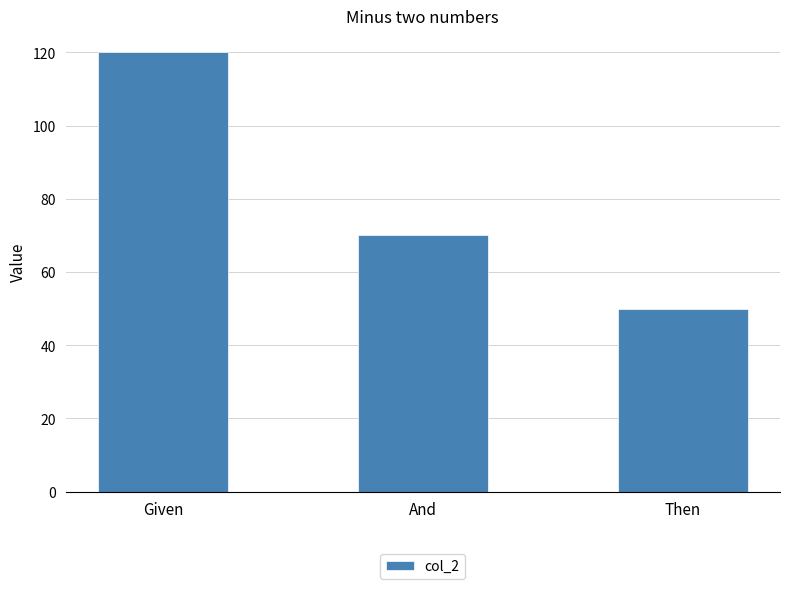

What is the maximum value shown in the chart?

120